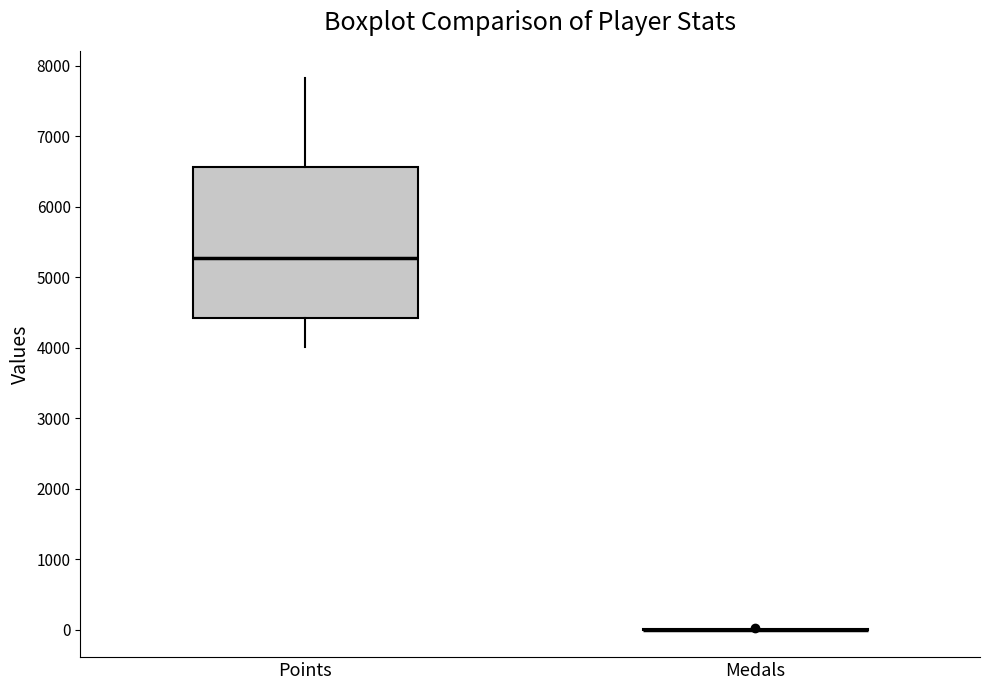

Reading left to right, read every box against the y-axis: the position of its median line, the range the box covers, and the ends of its whiskers. The values are not printed on the chart, so give them approximately, as read against the axis.

Points: median 5300, box 4400 to 6600, whiskers 4000 to 7800
Medals: box collapsed to a line at 0, whiskers 0 to 0